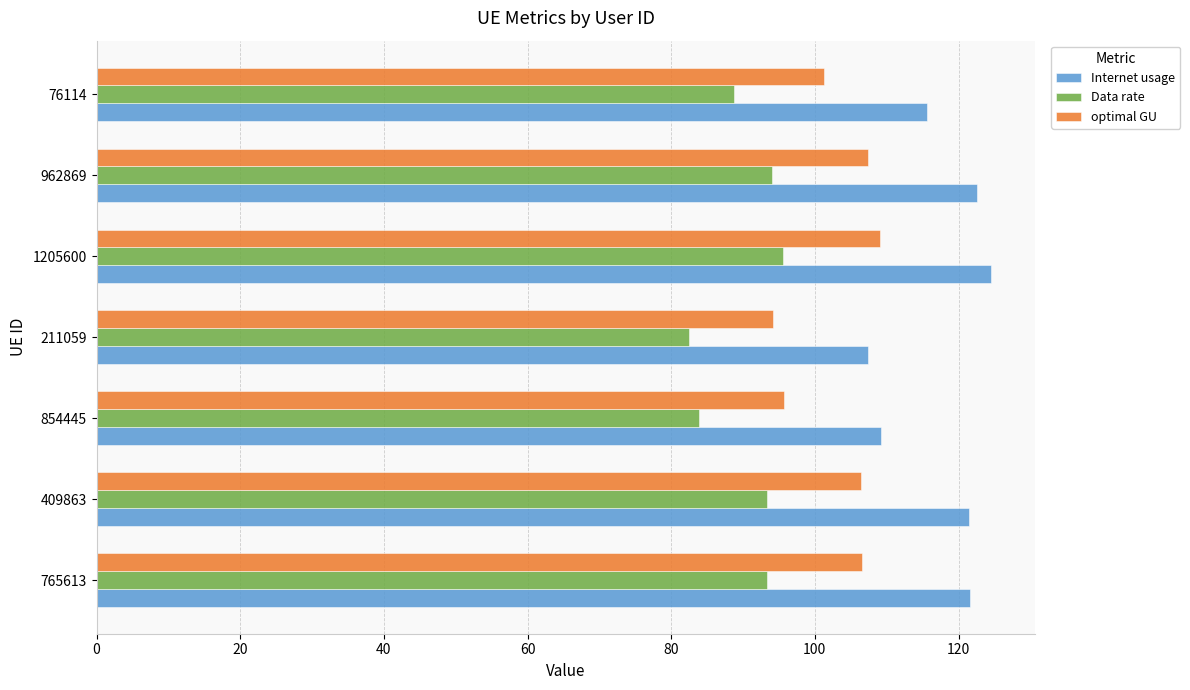

Which series has the largest range (max minus min)?

Internet usage